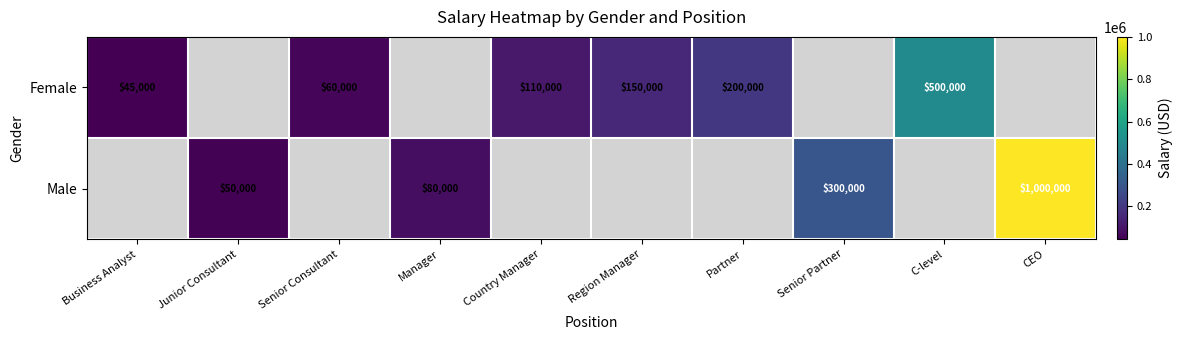

Is the value of Female at Senior Consultant greater than the value of Male at Manager?

No